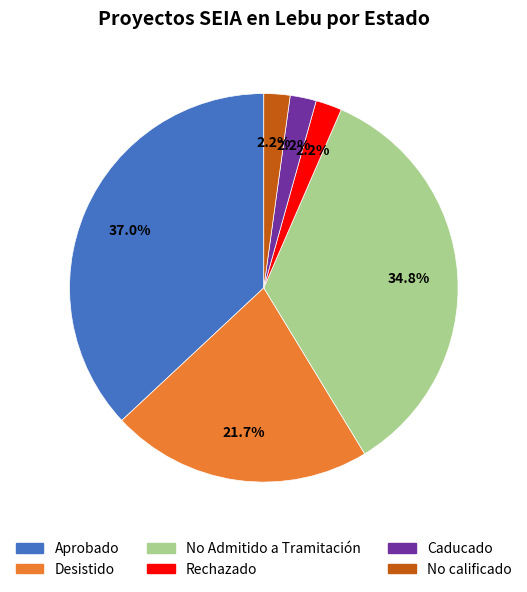

To the nearest percent, what is the combined percentage of Aprobado and No Admitido a Tramitación?

72%